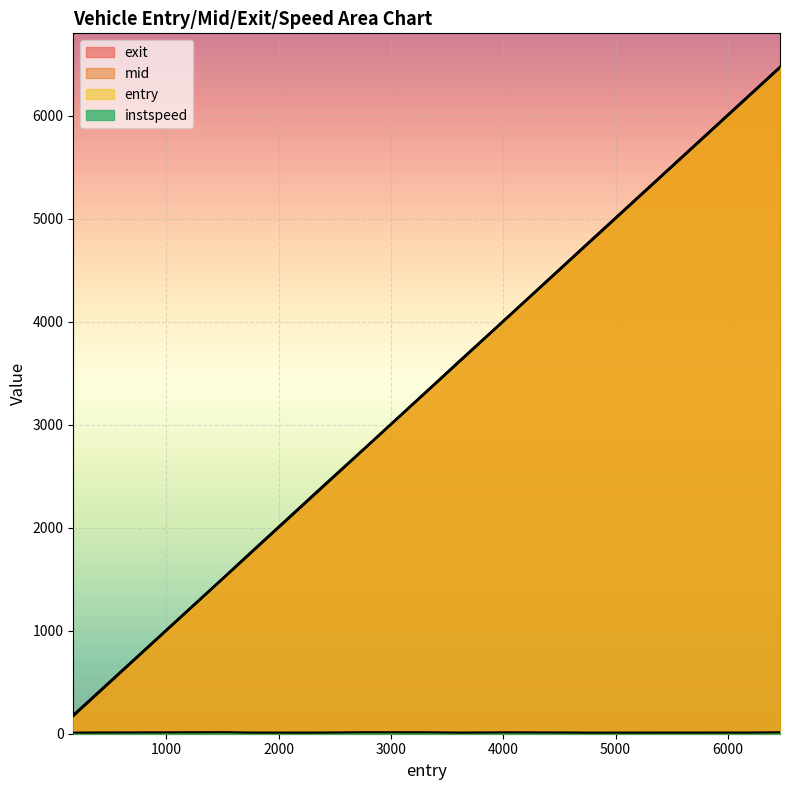

What is the spread (max minus min) of values at 1537.0?

1531.7